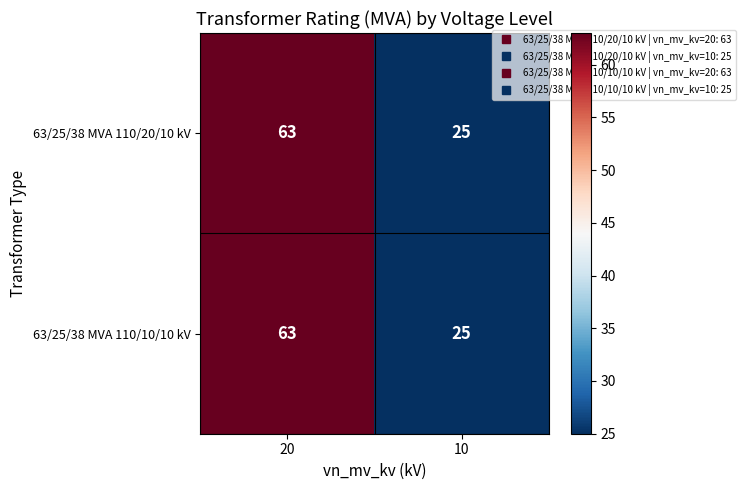

Rank the categories by 63/25/38 MVA 110/10/10 kV value from lowest to highest.

10, 20